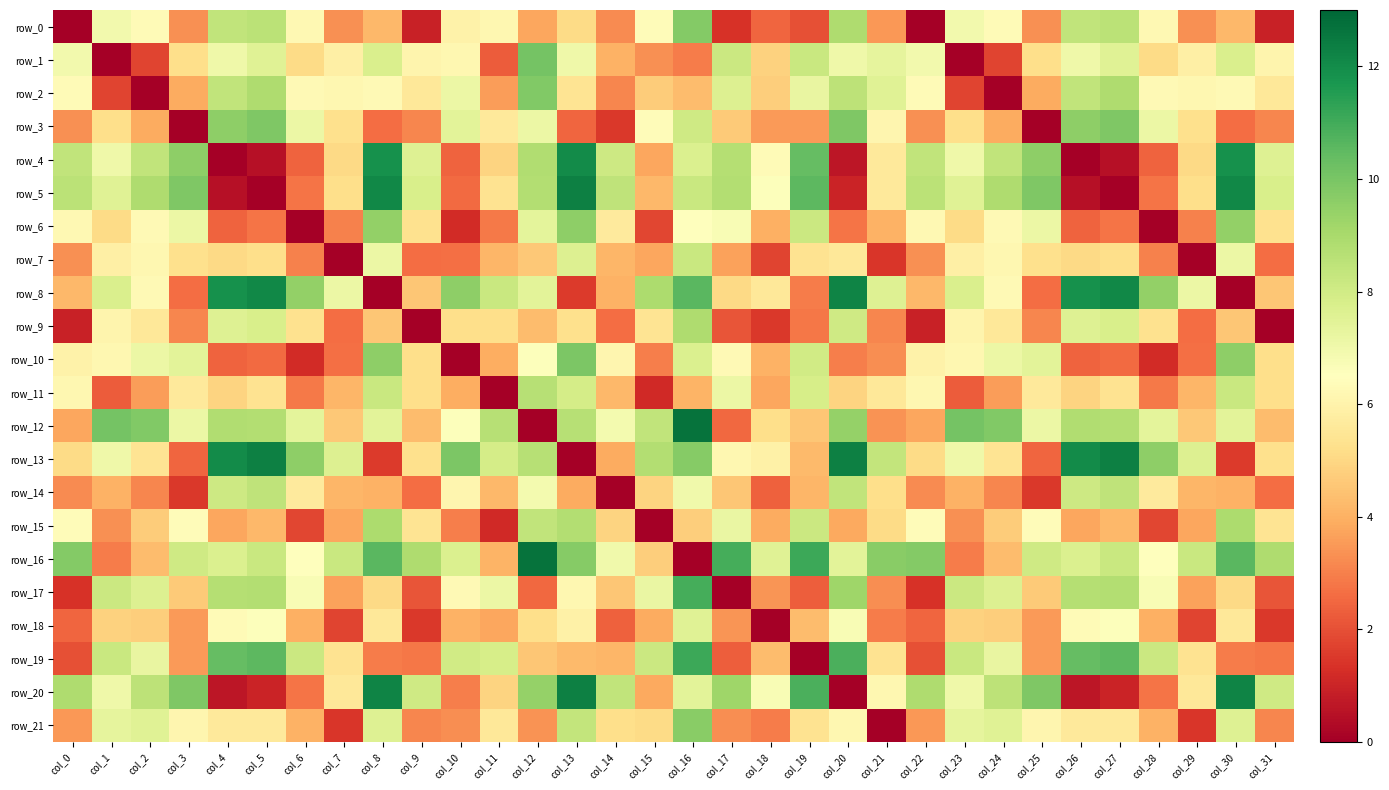

At how many categories does at least one series exceed 9?

24